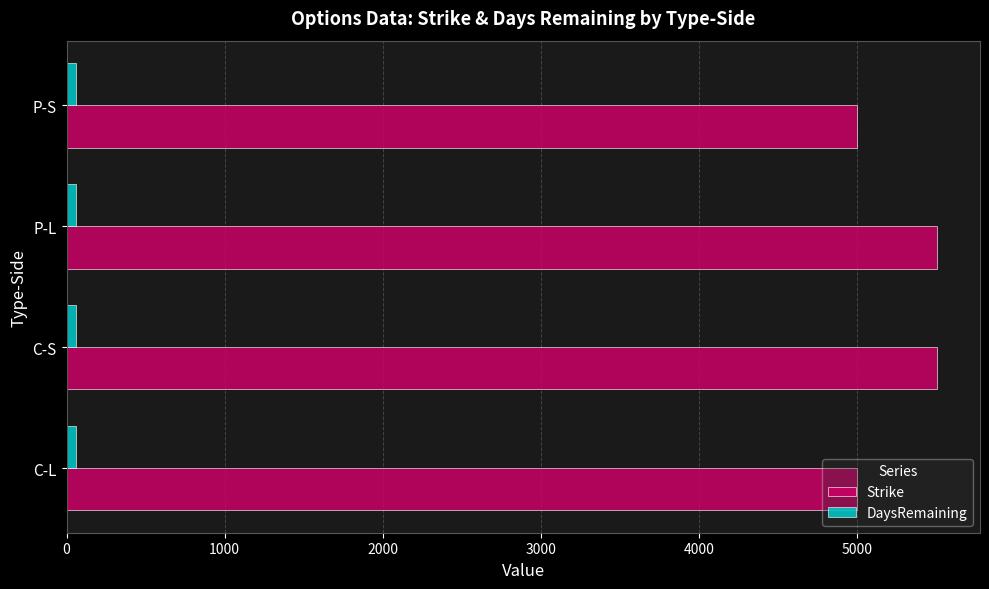

What is the highest value of the Strike series?

5500